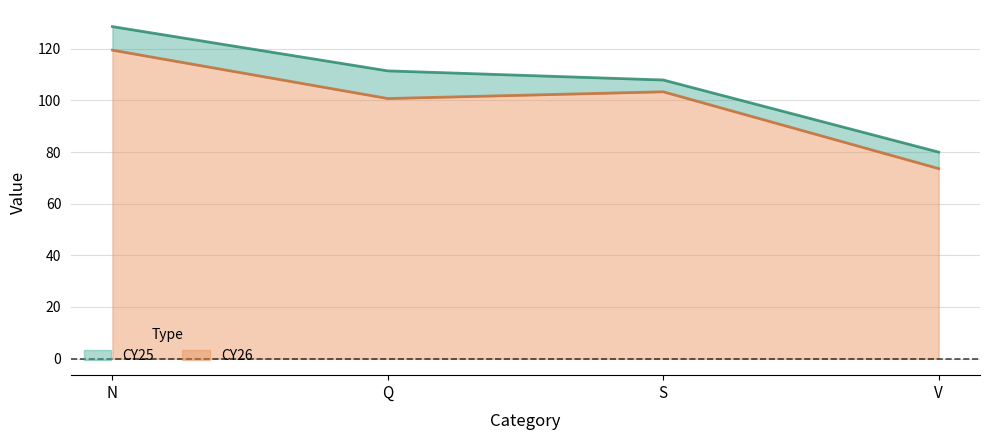

What is the label of the 1st point from the right?

V